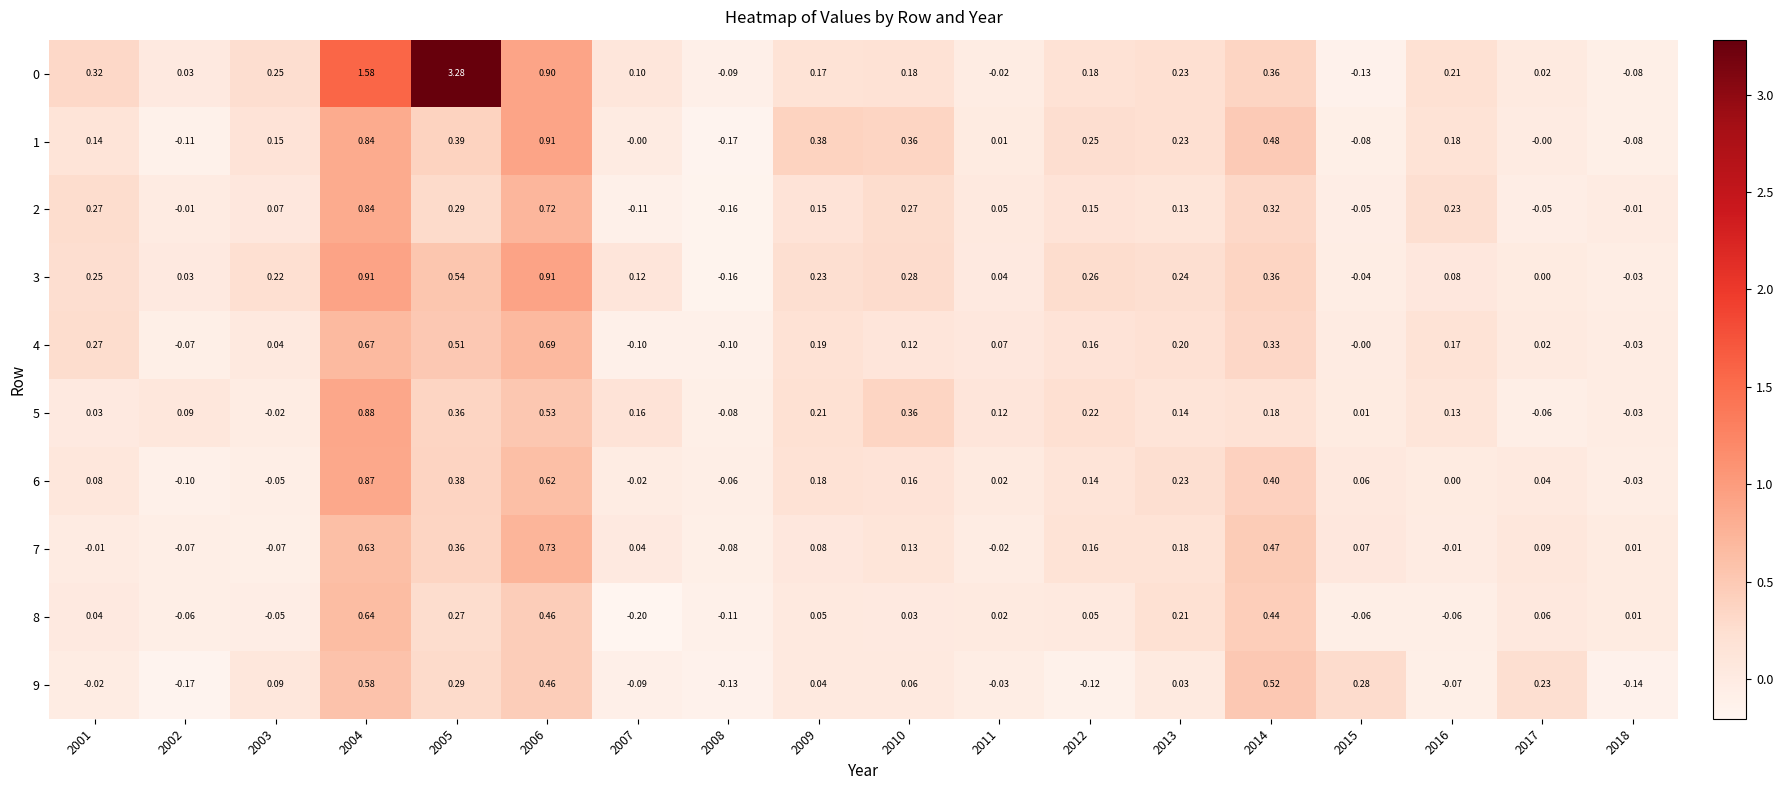

Is the value of 1 at 2016 greater than the value of 5 at 2001?

Yes